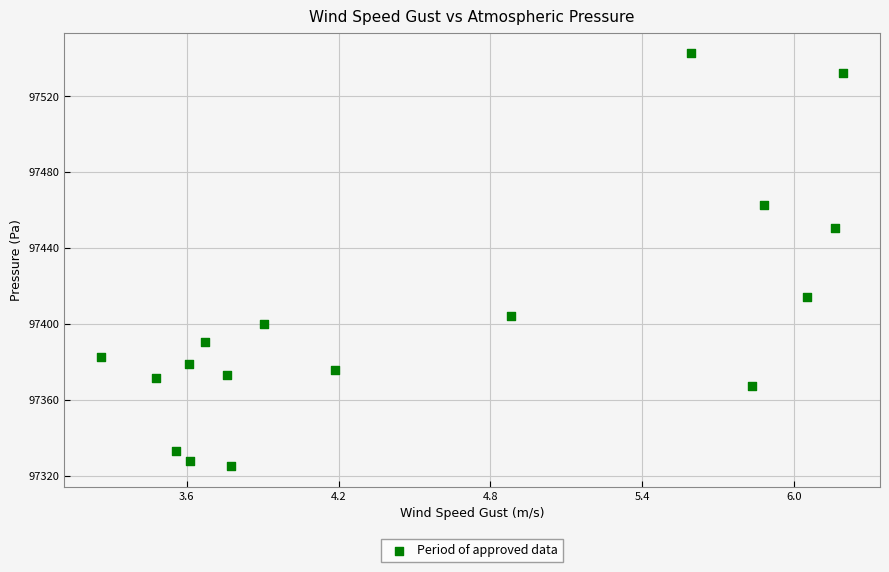

What is the range of X values (max minus min)?

2.9